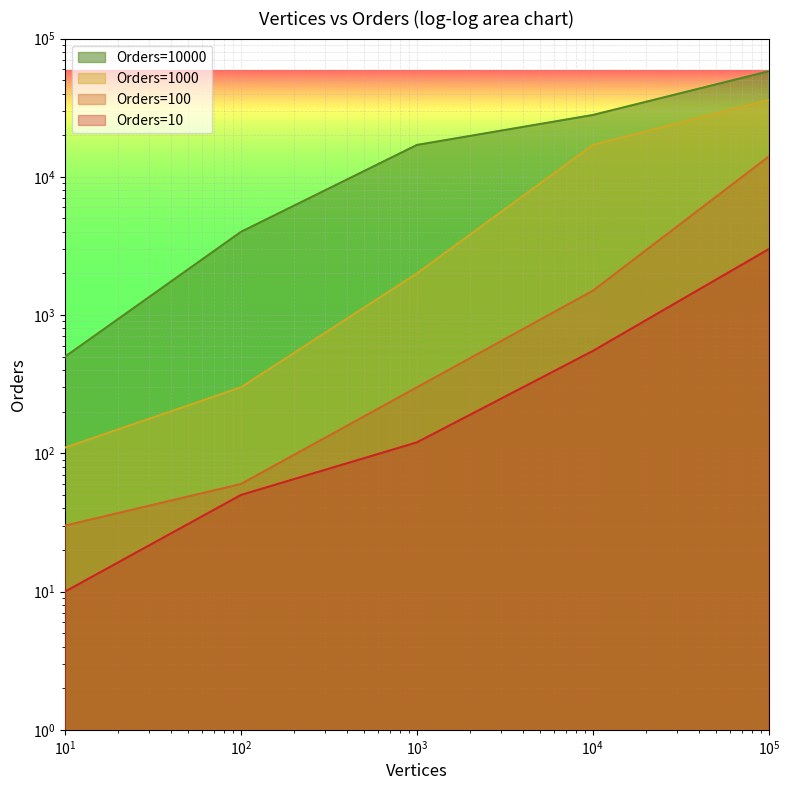

Is the value of 10 at 1000 greater than the value of 10000 at 10000?

No